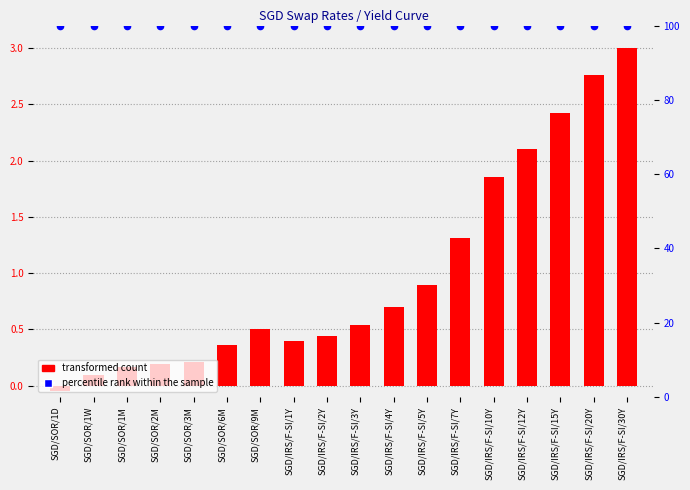

At which category is the sum across all series the highest?

SGD/IRS/F-SI/30Y